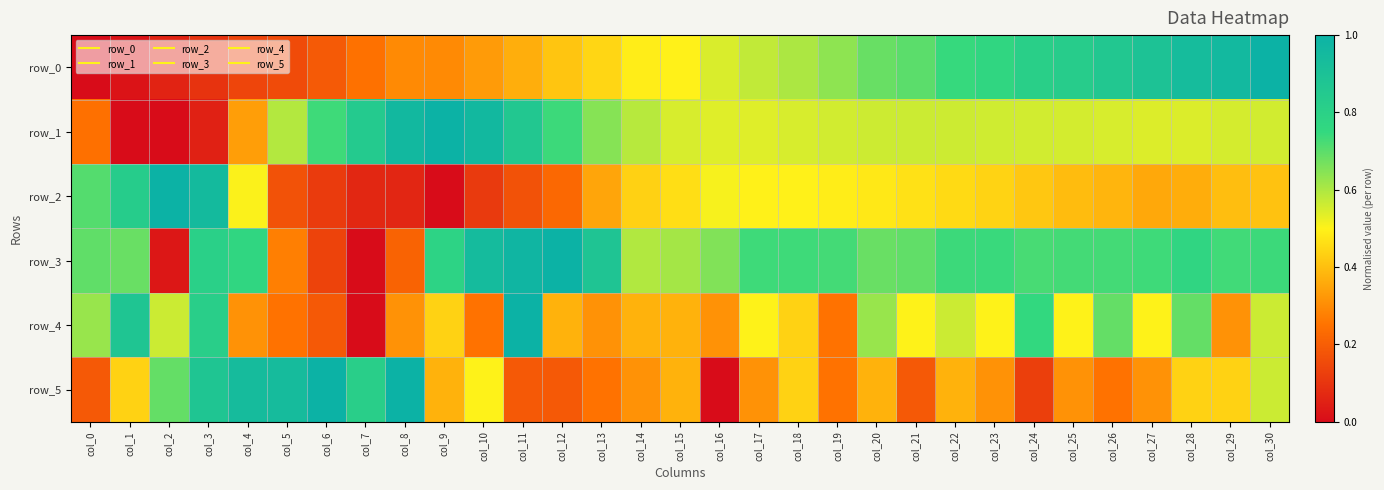

Rank the categories by row_3 value from lowest to highest.

col_7, col_2, col_6, col_8, col_5, col_14, col_15, col_16, col_1, col_20, col_21, col_0, col_24, col_19, col_25, col_26, col_29, col_27, col_17, col_18, col_30, col_22, col_23, col_4, col_28, col_9, col_3, col_13, col_10, col_11, col_12